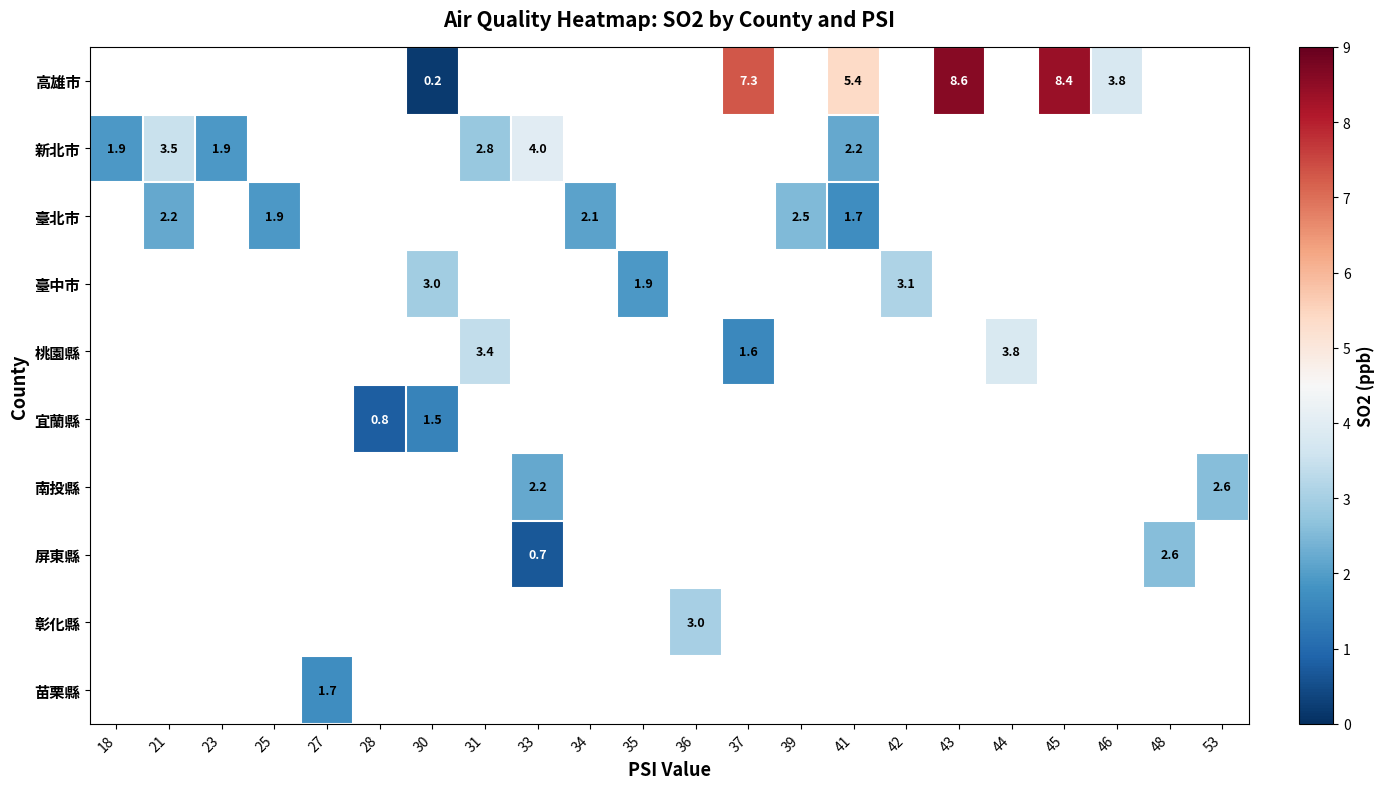

True or false: 新北市 has a value of 0.7 at 41.

False